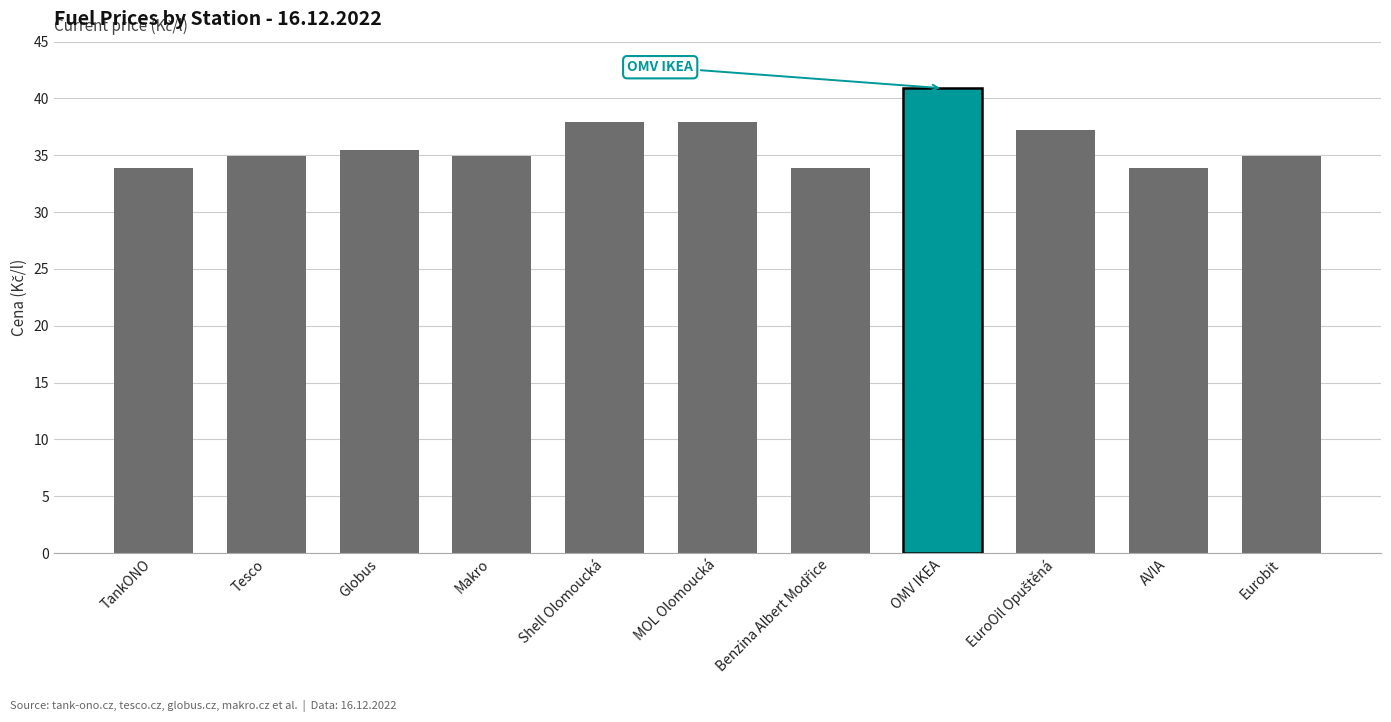

Read the value at Shell Olomoucká.

37.9